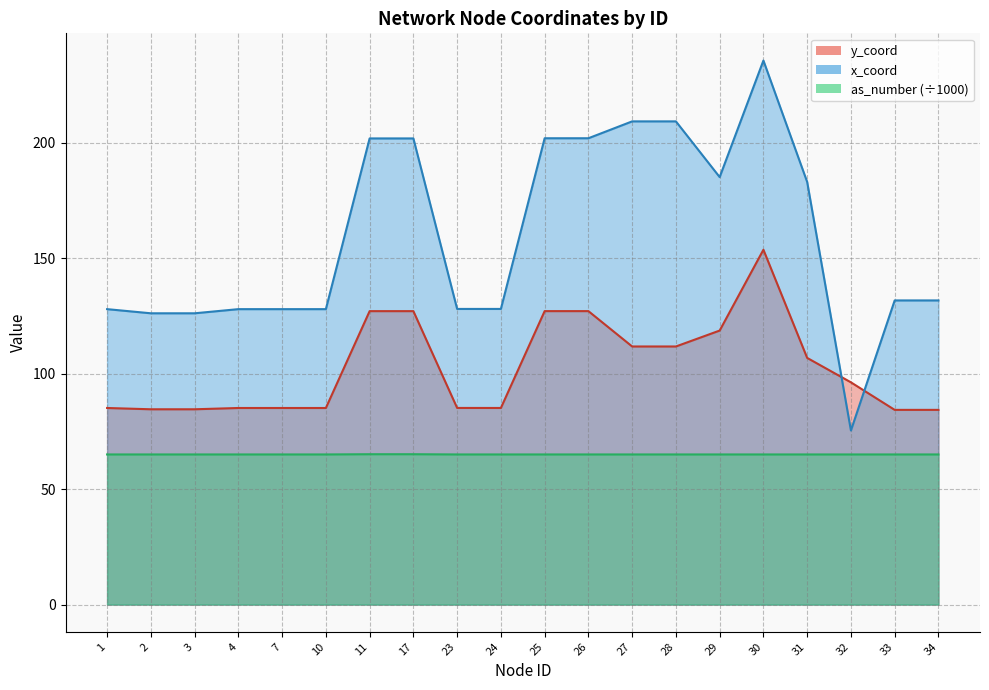

Read the x_coord value at 30.

235.5